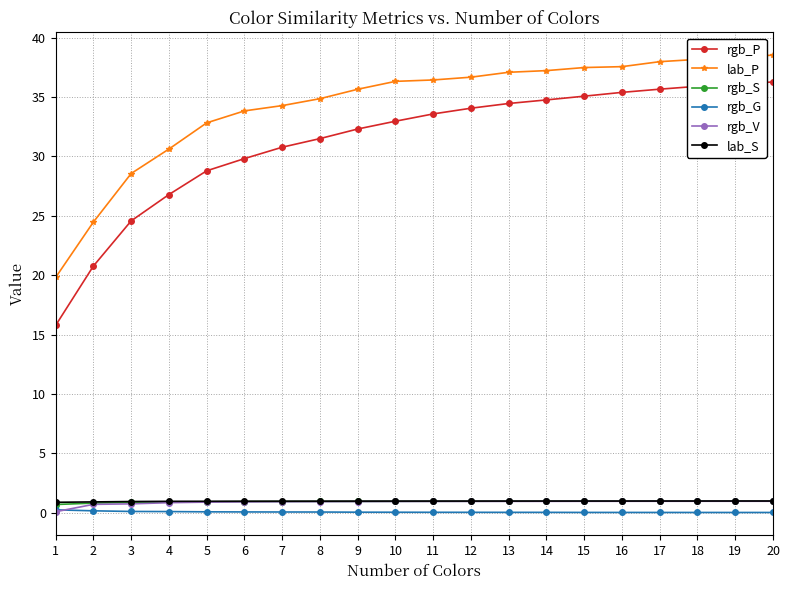

Is the value of rgb_P at 9 greater than the value of rgb_S at 12?

Yes